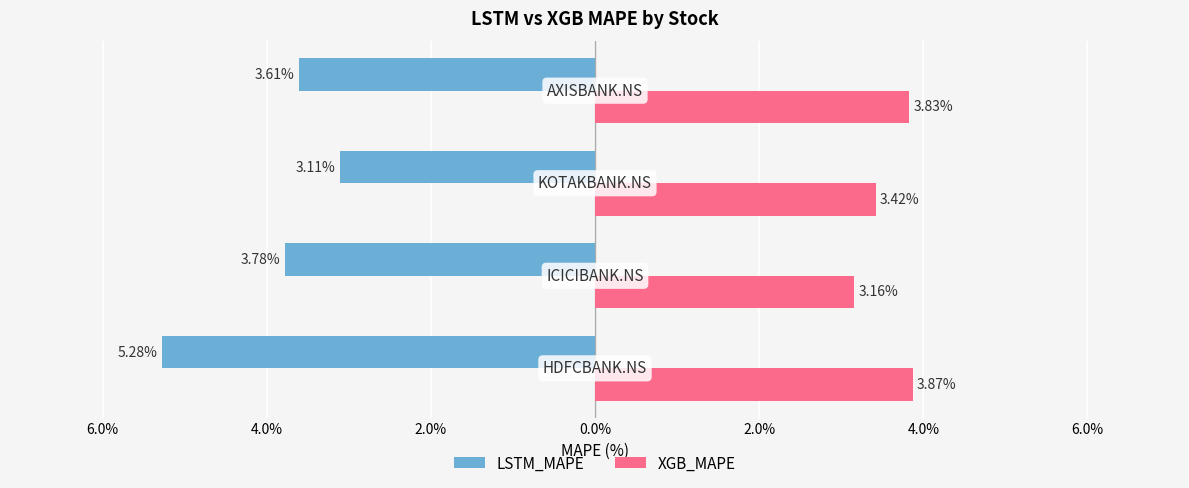

What are all the series names shown in the legend?

LSTM_MAPE, XGB_MAPE